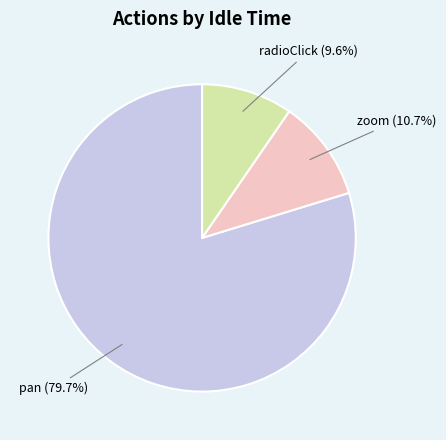

Does any single category account for the majority?

Yes